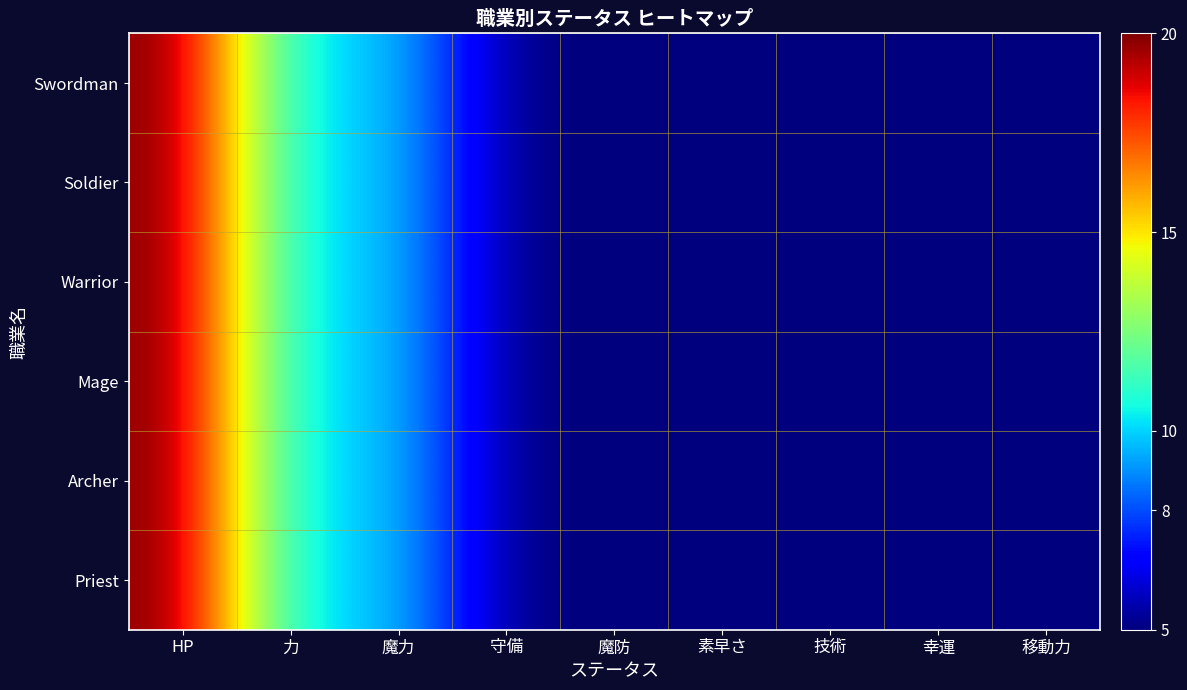

What is the total value across all series at 守備?

30